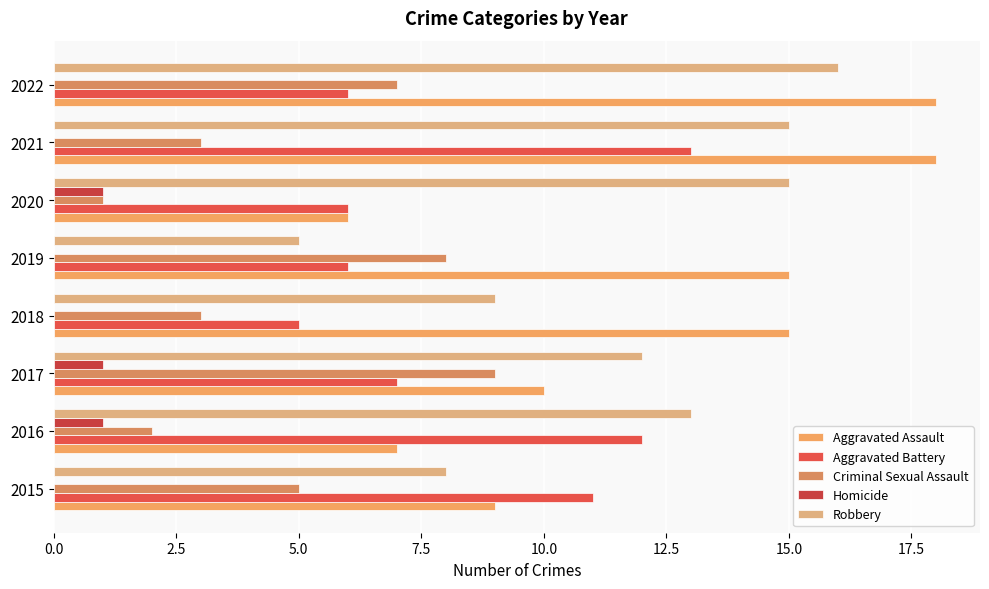

What are all the series names shown in the legend?

Aggravated Assault, Aggravated Battery, Criminal Sexual Assault, Homicide, Robbery